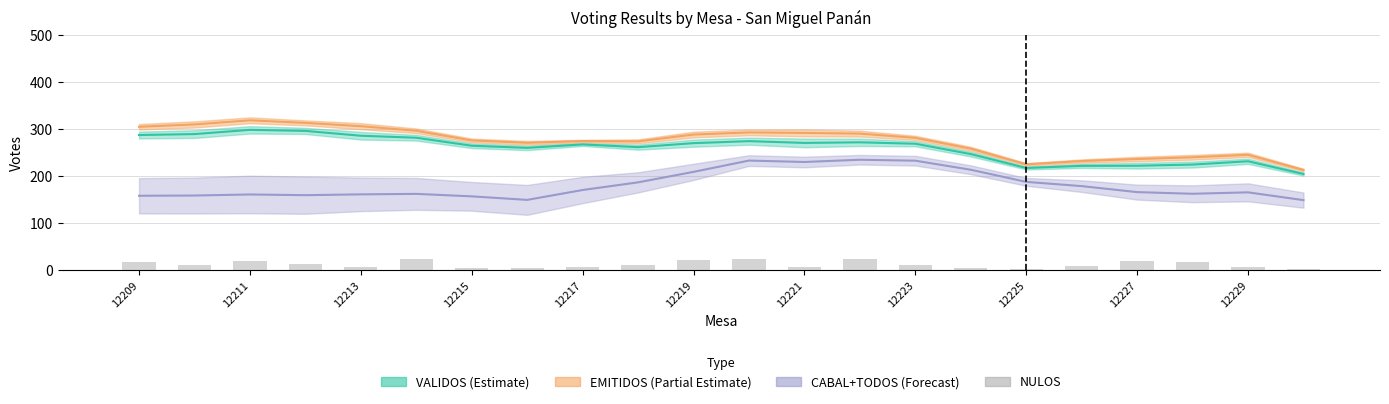

What is the ratio of the value at 12227 to the value at 12219?

1.0